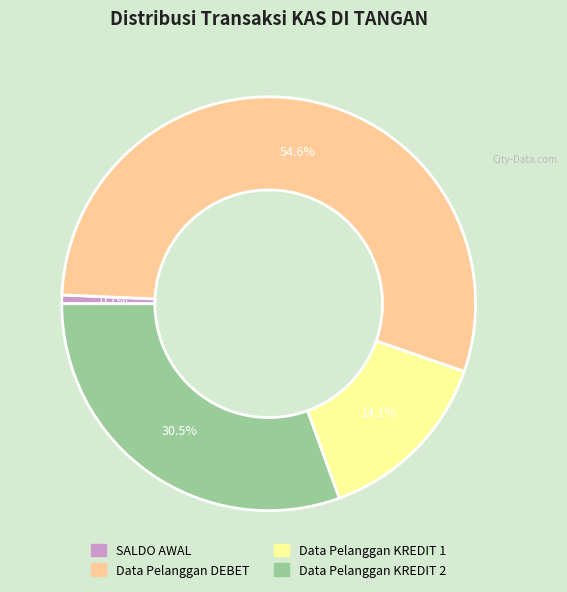

What is the smallest slice in the pie chart?

SALDO AWAL